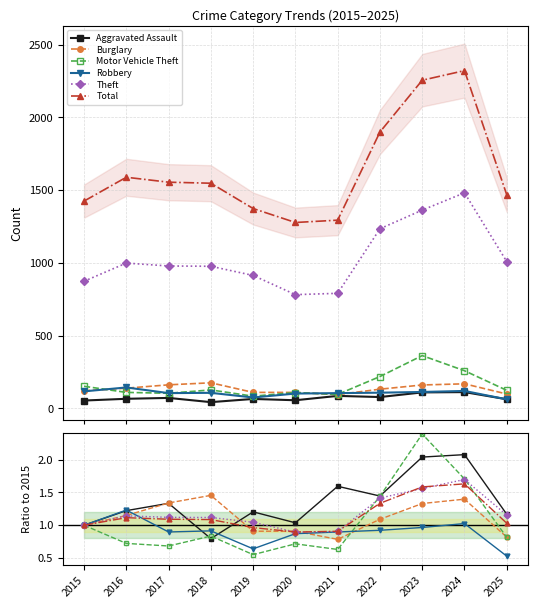

Reading right to left, extract all data points from this chart.

Aggravated Assault: 2025=1.2	2024=2.1	2023=2.0	2022=1.4	2021=1.6	2020=1.0	2019=1.2	2018=0.8	2017=1.3	2016=1.2	2015=1.0
Burglary: 2025=0.8	2024=1.4	2023=1.3	2022=1.1	2021=0.8	2020=0.9	2019=0.9	2018=1.5	2017=1.3	2016=1.1	2015=1.0
Motor Vehicle Theft: 2025=0.8	2024=1.7	2023=2.4	2022=1.4	2021=0.6	2020=0.7	2019=0.6	2018=0.8	2017=0.7	2016=0.7	2015=1.0
Robbery: 2025=0.5	2024=1.0	2023=1.0	2022=0.9	2021=0.9	2020=0.9	2019=0.6	2018=0.9	2017=0.9	2016=1.2	2015=1.0
Theft: 2025=1.2	2024=1.7	2023=1.6	2022=1.4	2021=0.9	2020=0.9	2019=1.0	2018=1.1	2017=1.1	2016=1.1	2015=1.0
Total: 2025=1.0	2024=1.6	2023=1.6	2022=1.3	2021=0.9	2020=0.9	2019=1.0	2018=1.1	2017=1.1	2016=1.1	2015=1.0